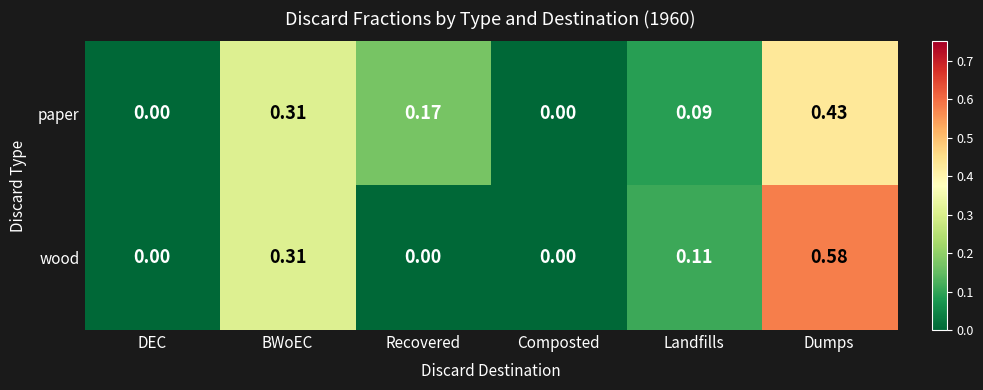

Which series has the widest spread of values?

wood